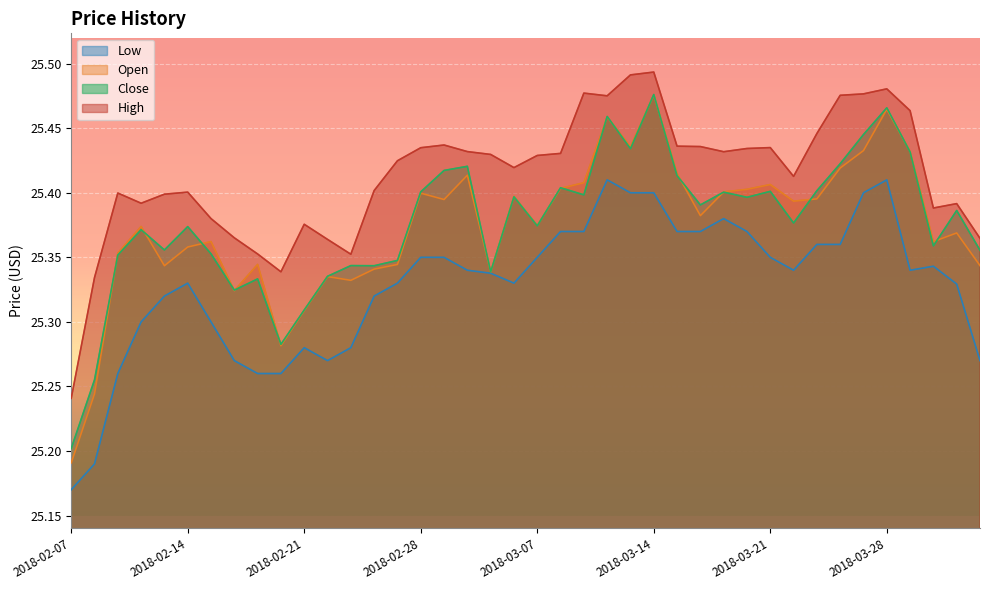

True or false: Close and High intersect in this chart.

False